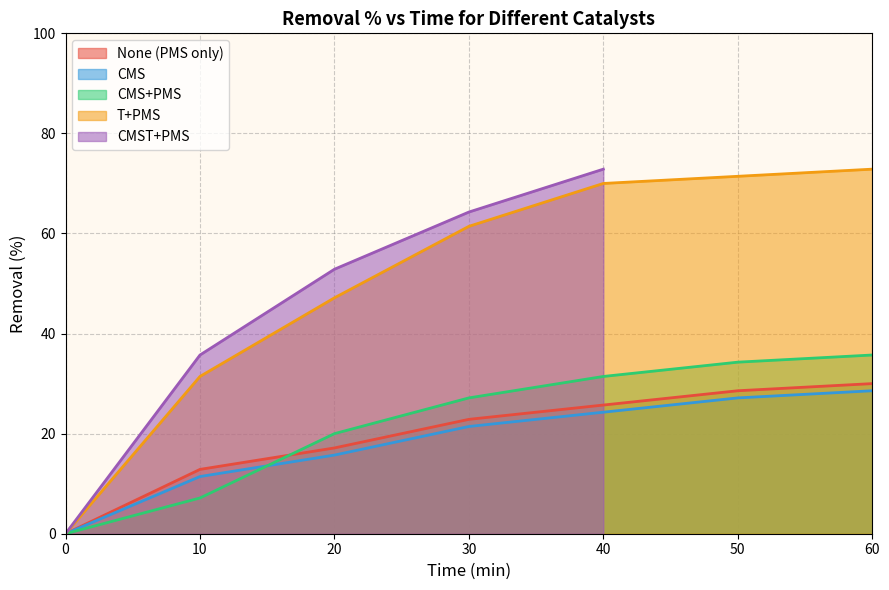

Where does the CMS series first go above 21?

30